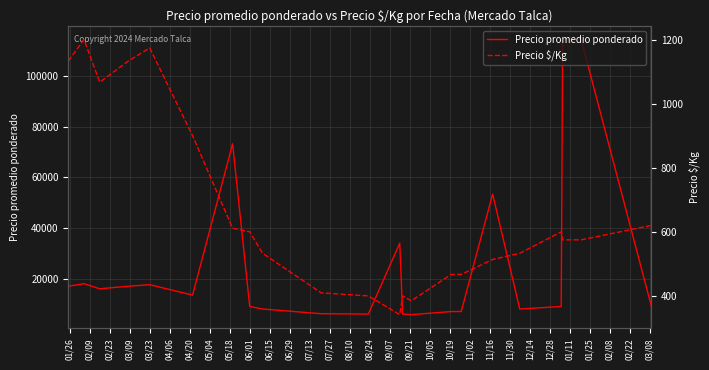

What is the maximum value for Precio promedio ponderado?

114500.0